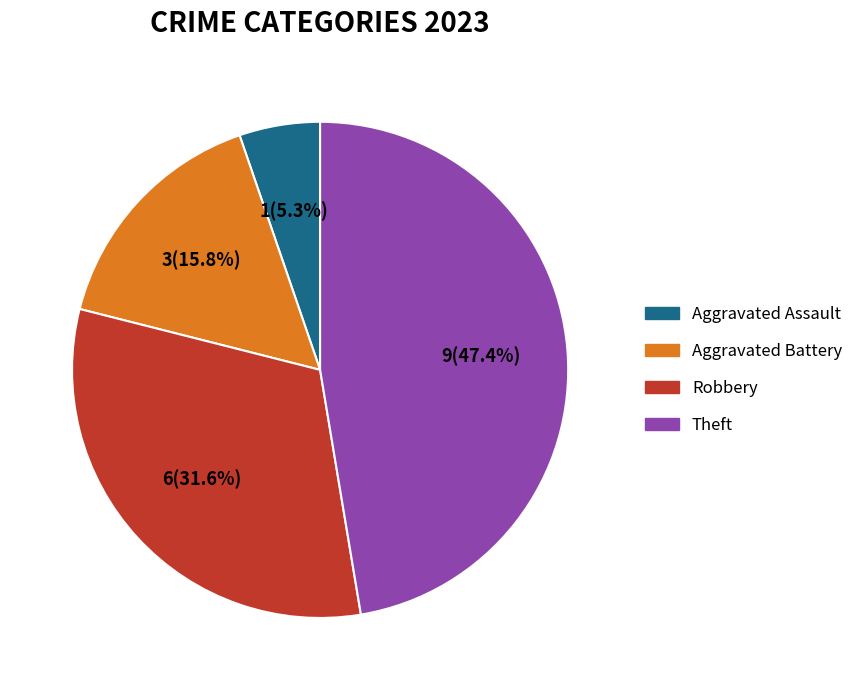

How many segments does this pie chart have?

4